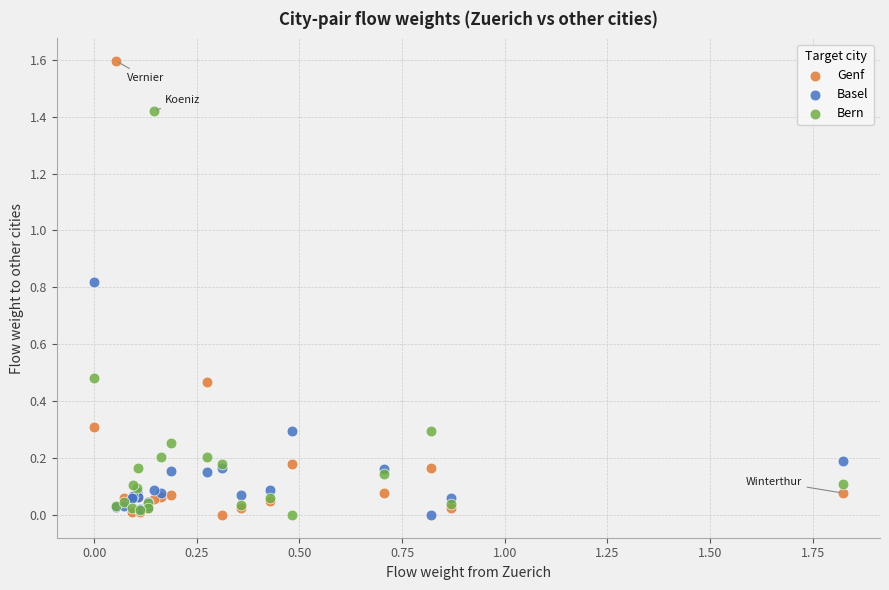

What is the X range (max minus min) for the scatter plot?

1.8